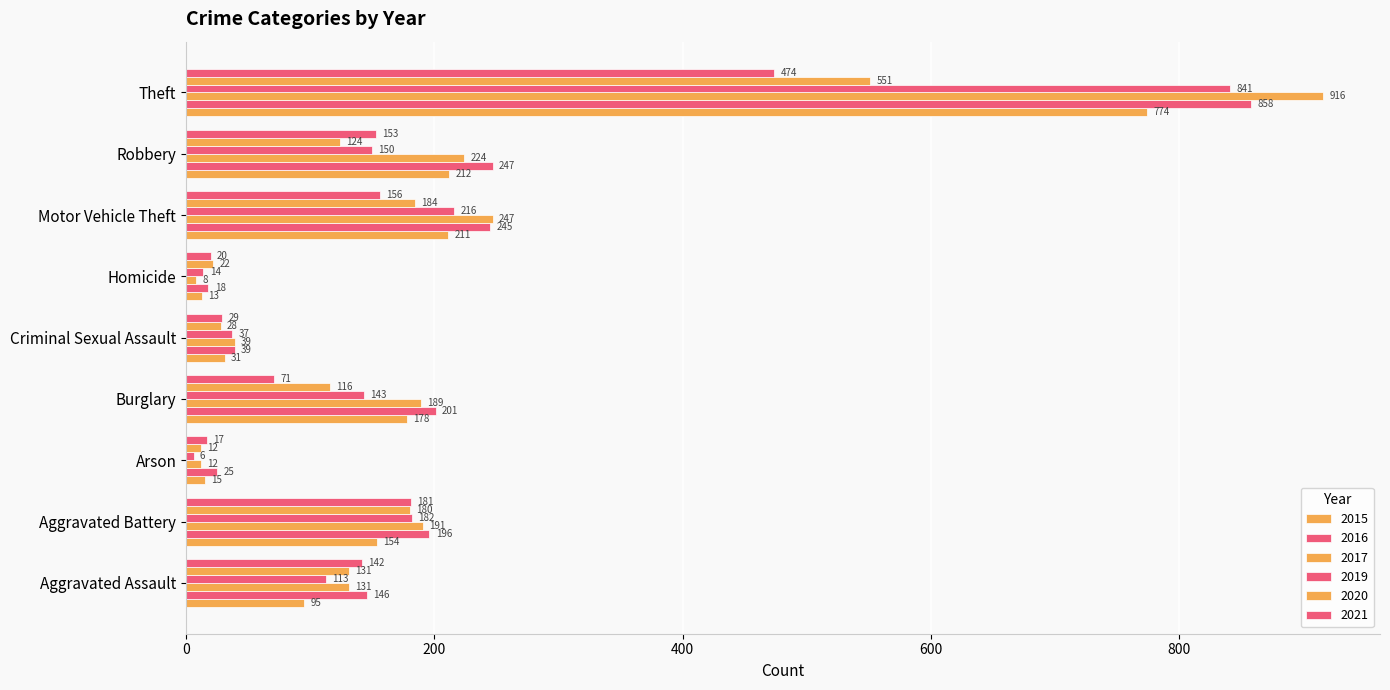

How many categories are shown in the chart?

9